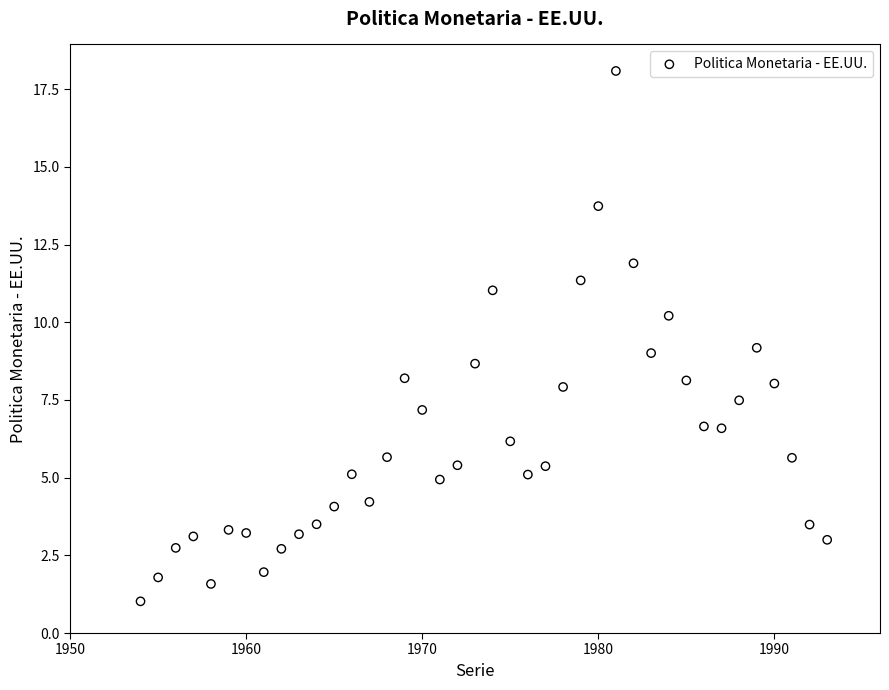

What is the range of X values (max minus min)?

39.0